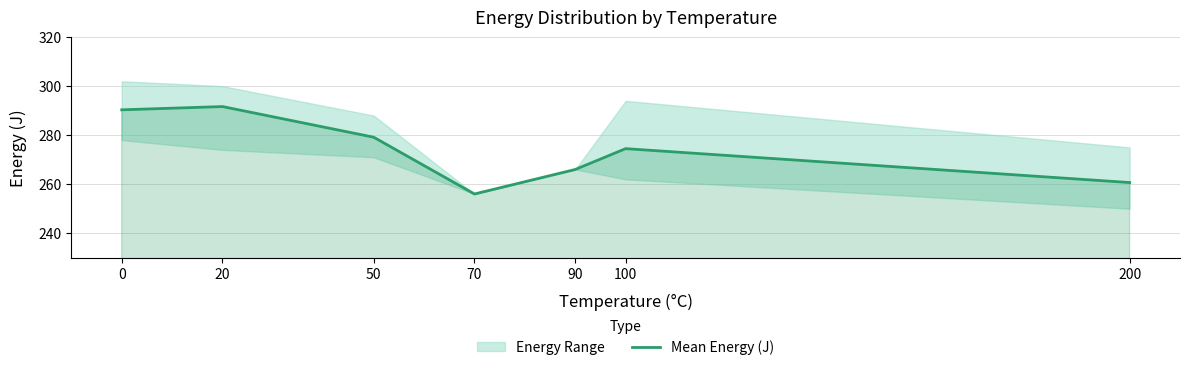

Where is the data nearest to the value 273?

100